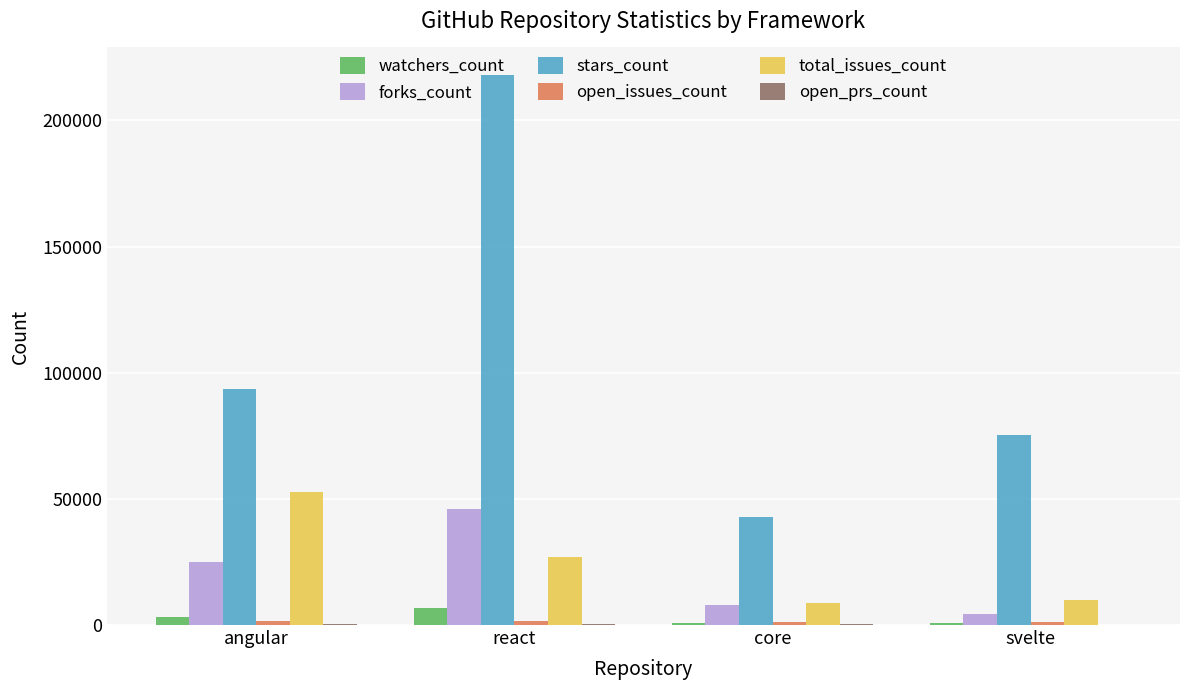

What is the sum of all total_issues_count values?

98789